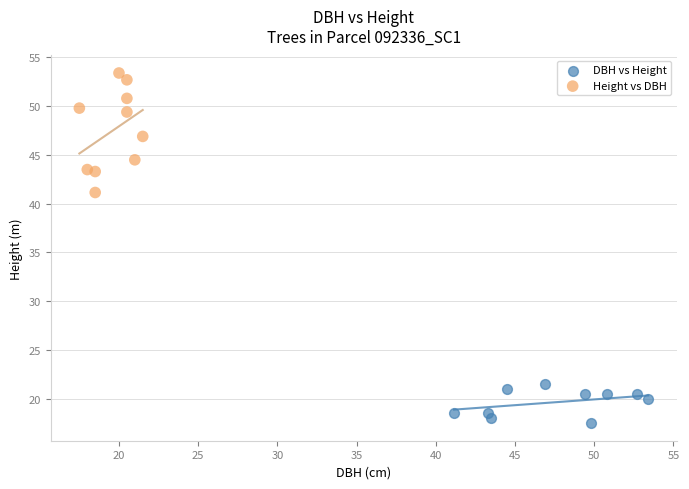

Which series contains the highest Y value?

Height vs DBH